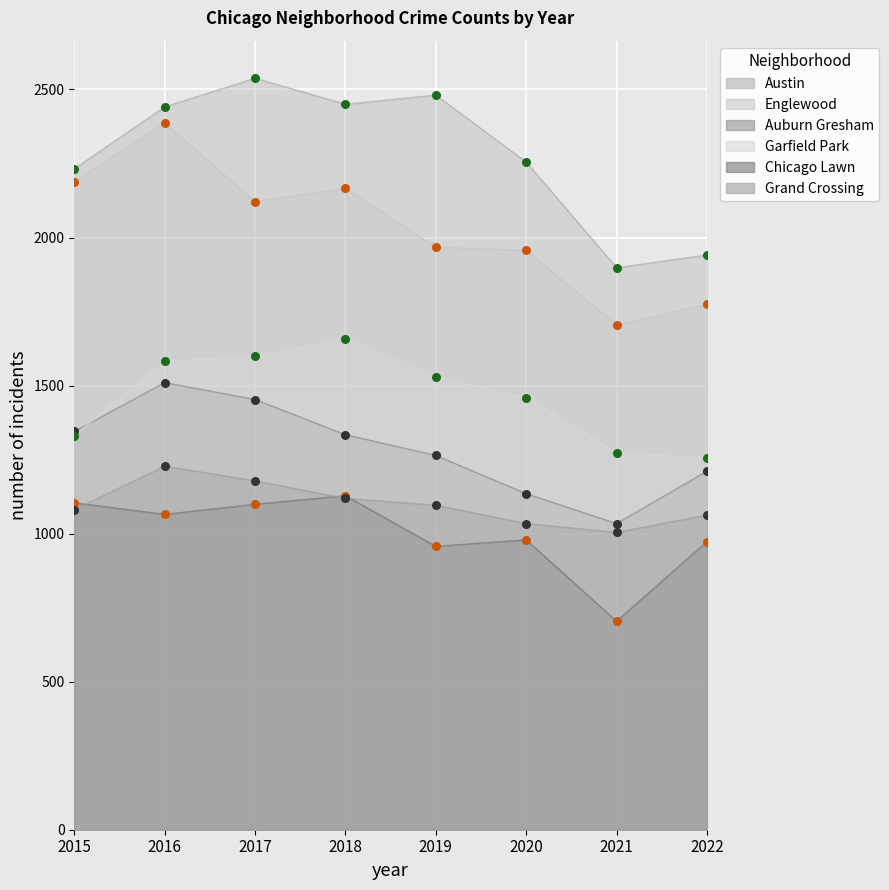

Which series reaches the maximum Y coordinate?

Austin